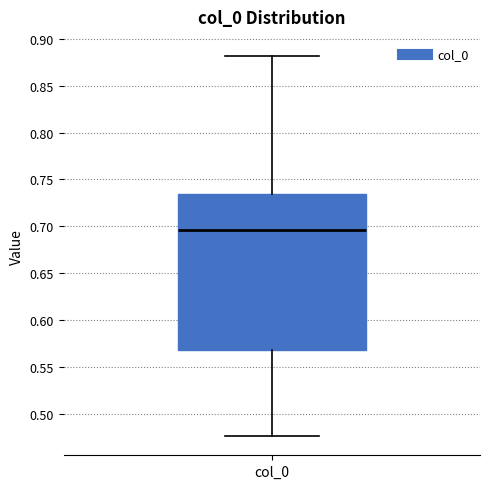

Transcribe this box plot: give where the median line is, the range the box spans, and where the two whiskers end, as read against the y-axis. The values are not printed on the chart, so give them approximately, as read against the axis.

median 0.695, box 0.570 to 0.735, whiskers 0.475 to 0.880